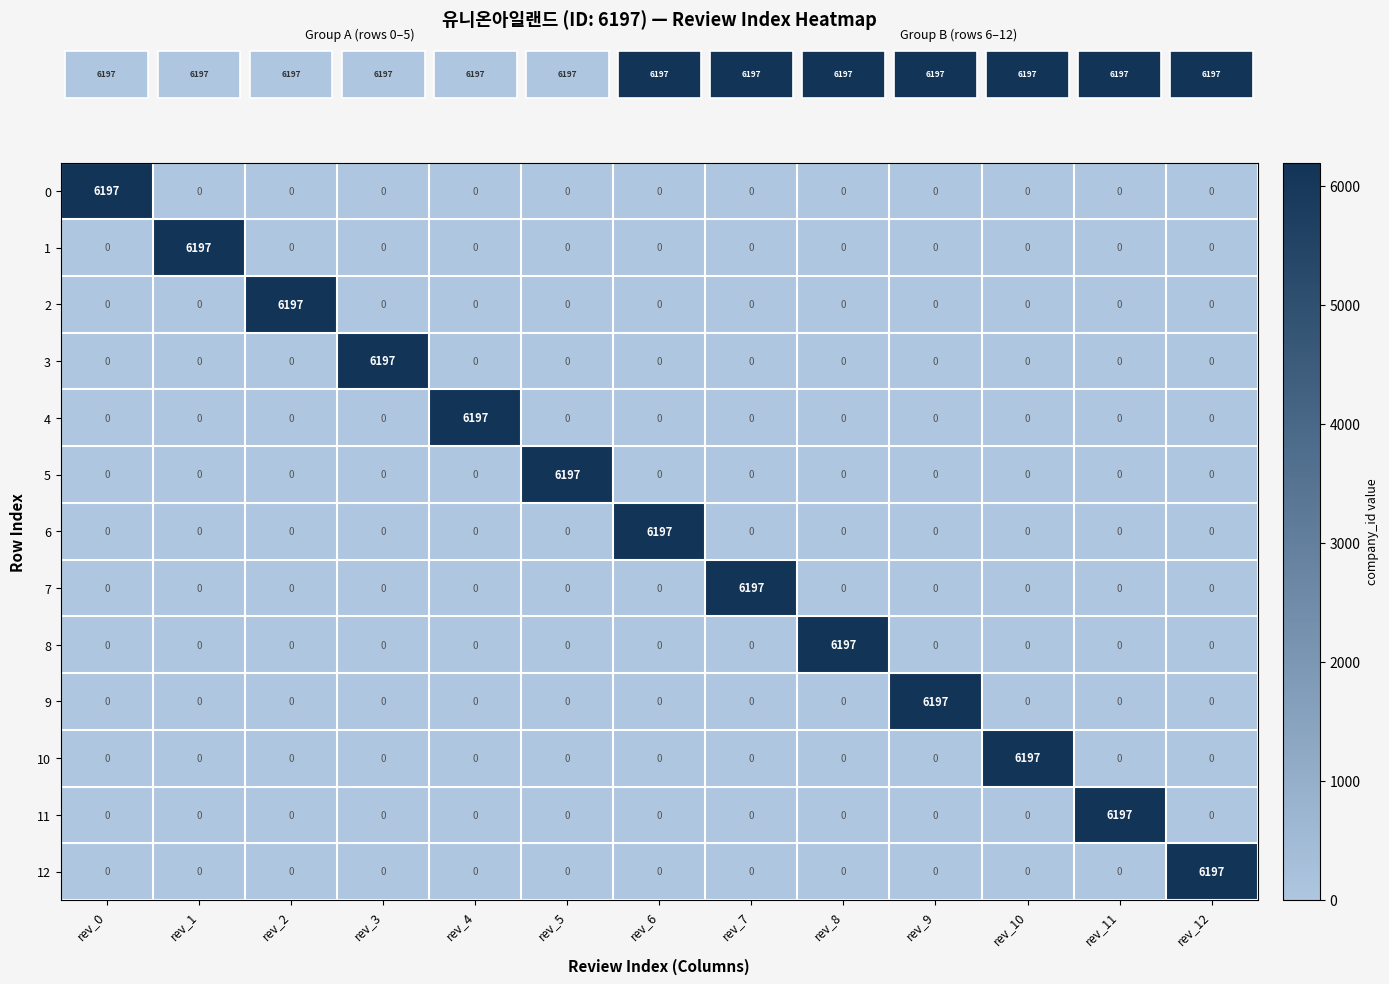

At how many categories does at least one series exceed 5856?

13